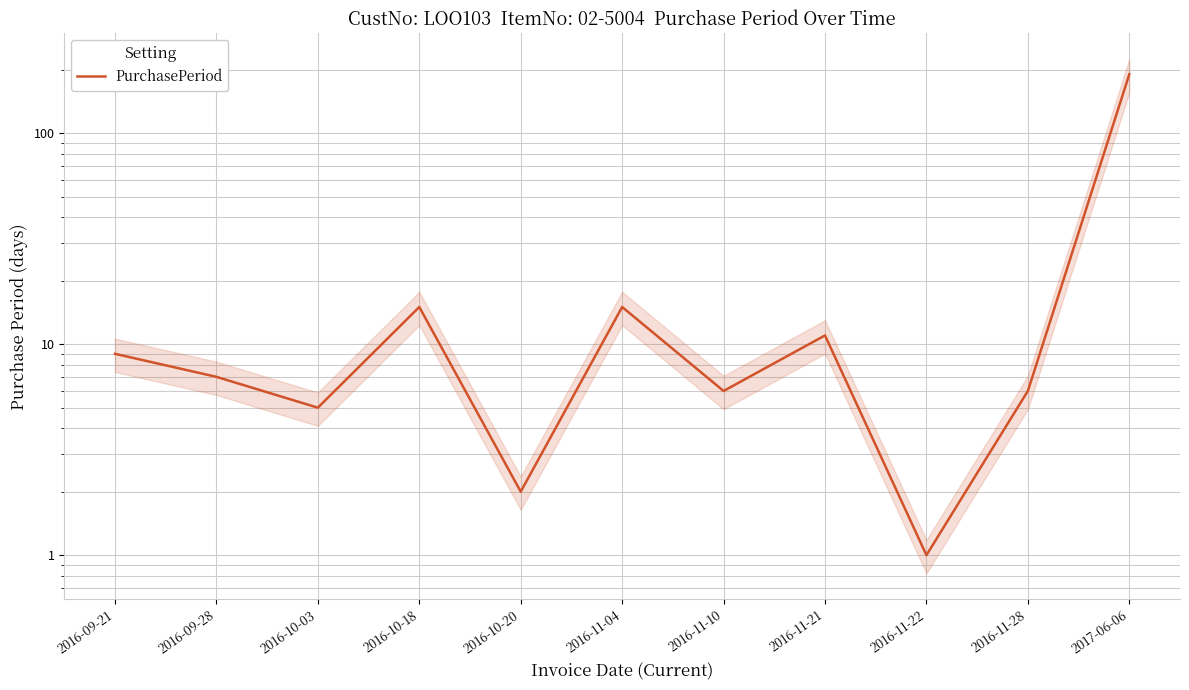

Does the chart have visible grid lines?

Yes